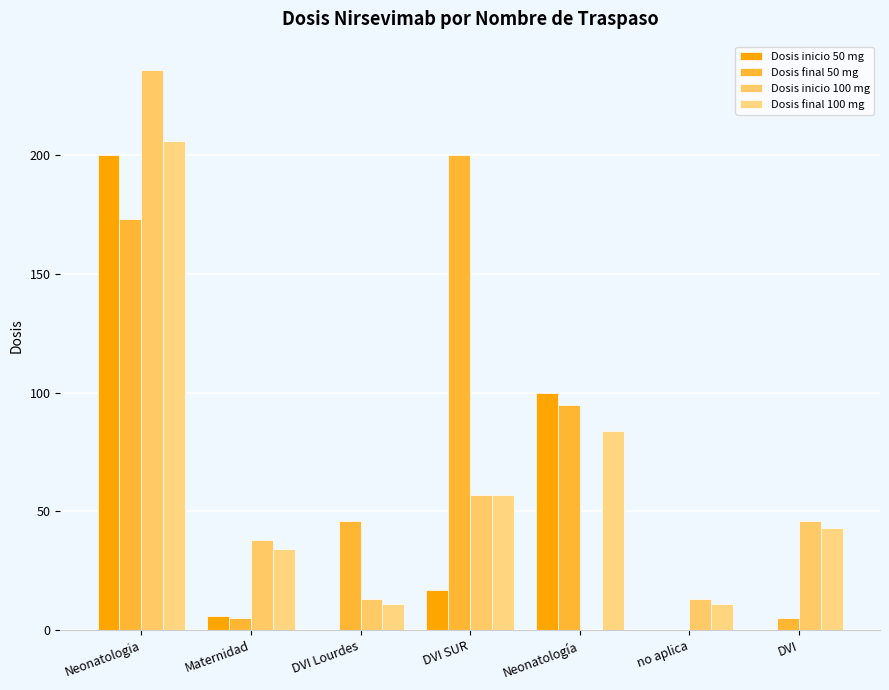

Reading left to right, extract all data points from this chart.

Dosis inicio 50 mg: 200	6	0	17	100	0	0
Dosis final 50 mg: 173	5	46	200	95	0	5
Dosis inicio 100 mg: 236	38	13	57	0	13	46
Dosis final 100 mg: 206	34	11	57	84	11	43